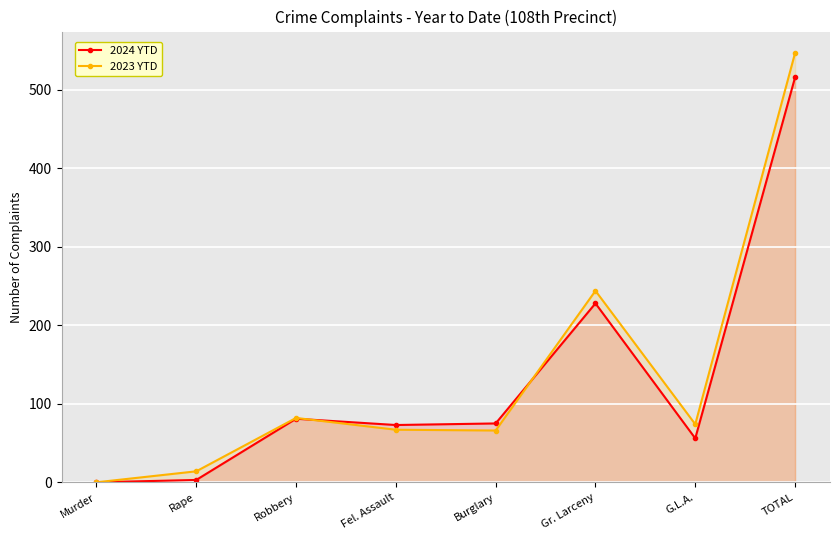

How many data points in 2024 YTD are above 75?

3